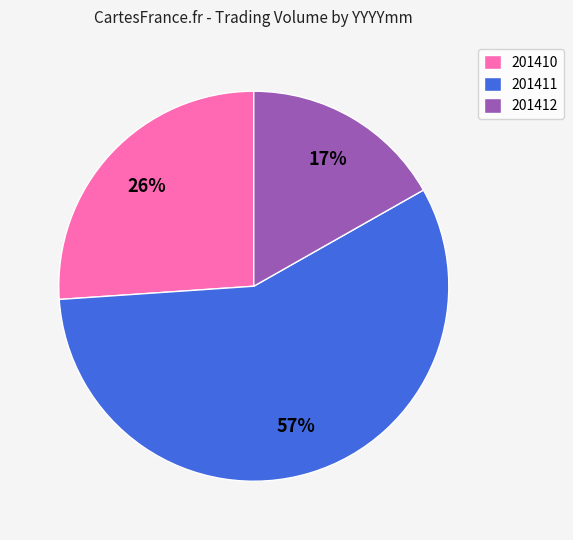

Do 201411 and 201410 together represent more than half of the pie?

Yes